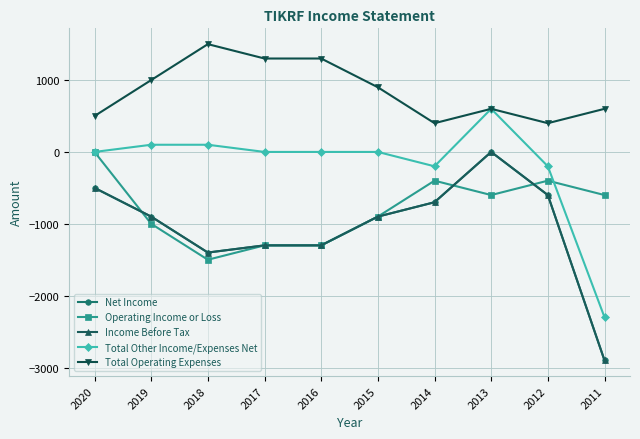

The Net Income series shows -506 at 2017. True or false?

False